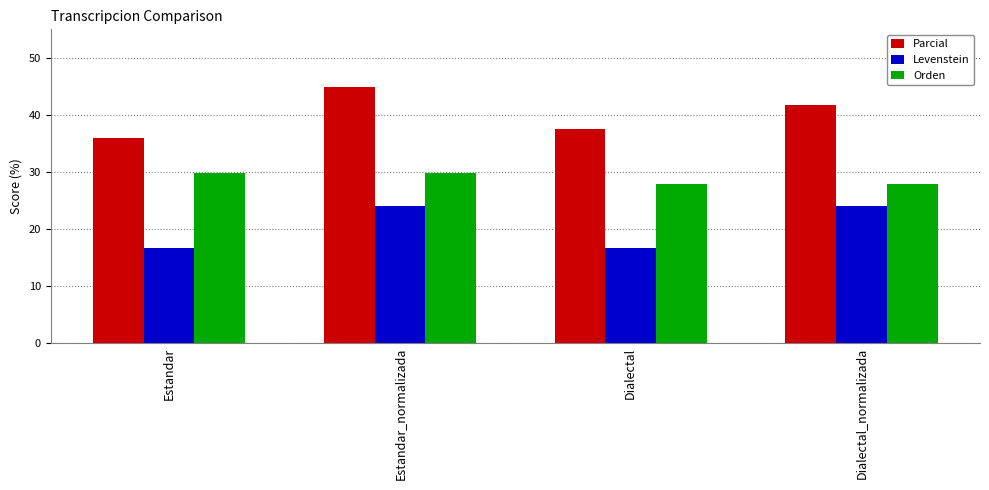

What is the value of the Levenstein bar at the 1st from the left?

16.7